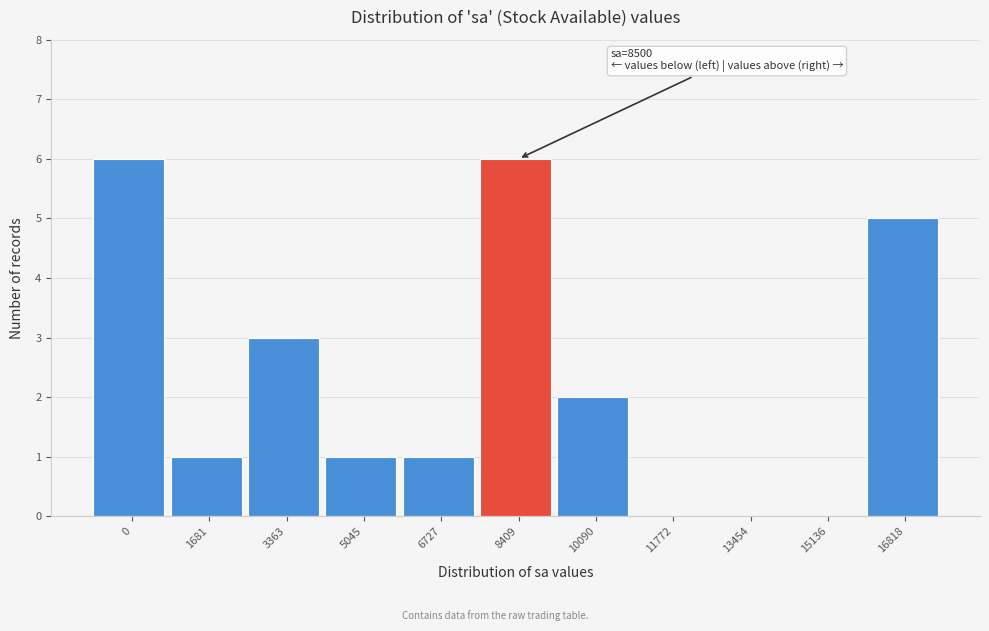

Reading left to right, what are all the values shown in this chart?

0=6	1681=1	3363=3	5045=1	6727=1	8409=6	10090=2	11772=0	13454=0	15136=0	16818=5